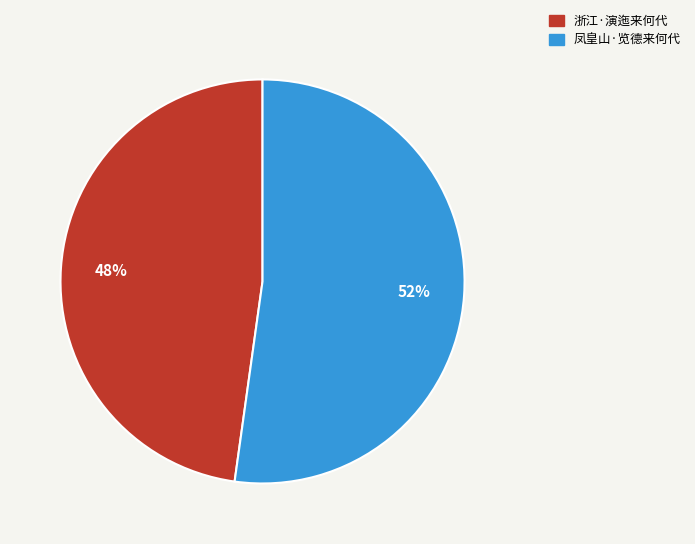

Which has a higher value, 浙江·演迤来何代 or 凤皇山·览德来何代?

凤皇山·览德来何代